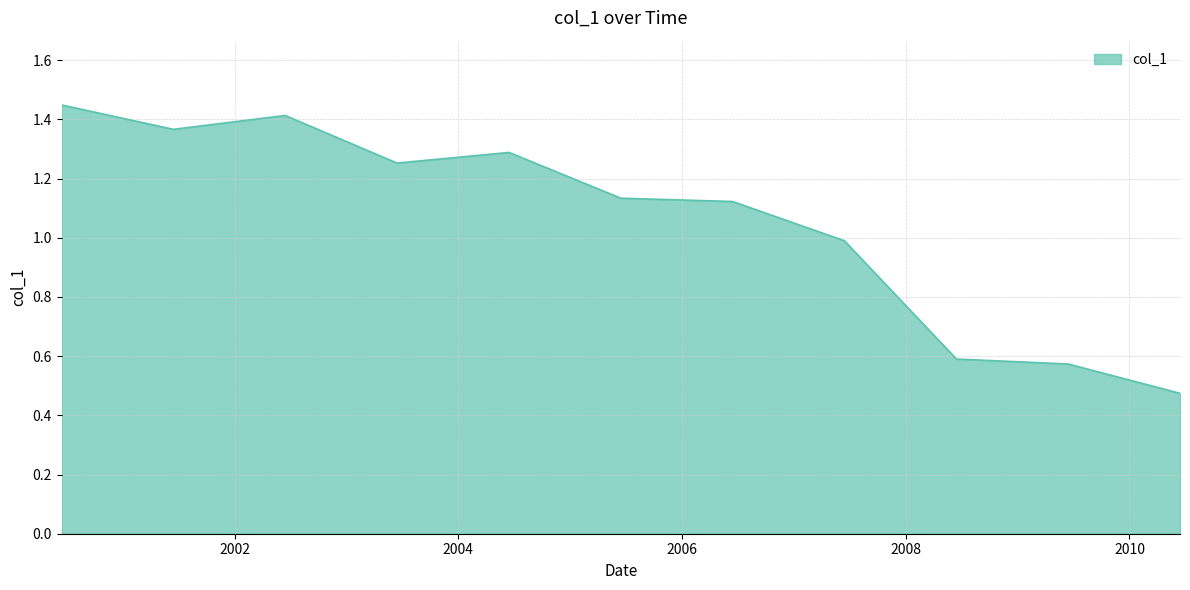

What is the difference between the maximum and minimum values?

1.0